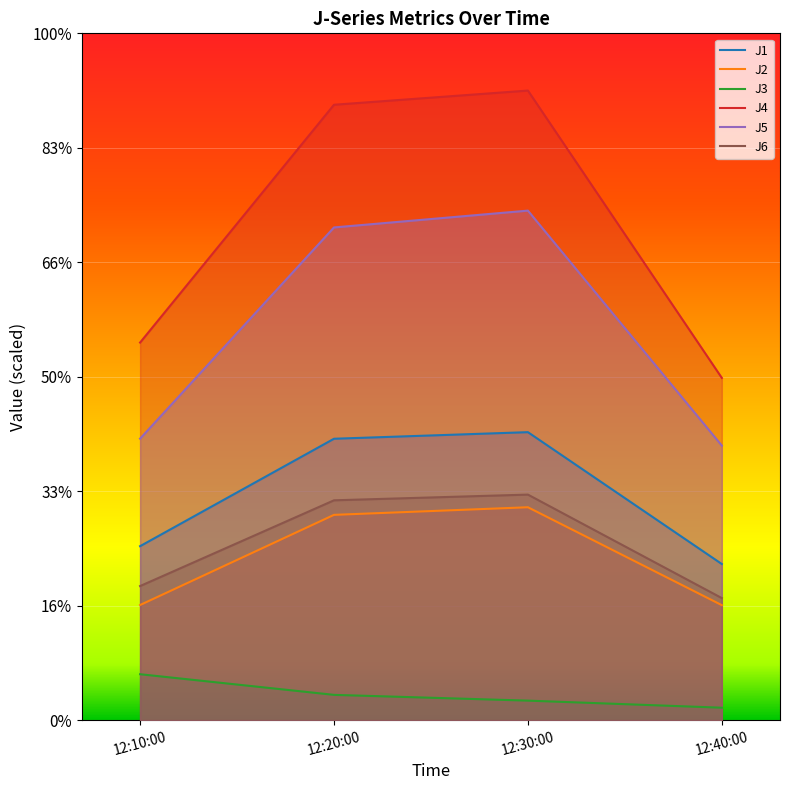

What are all the series names shown in the legend?

J1, J2, J3, J4, J5, J6